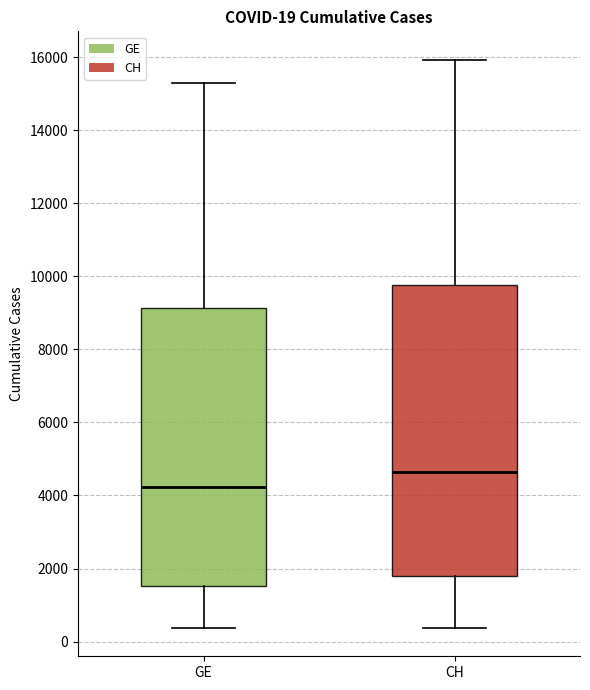

Which box is the tallest, from its lower edge to its upper edge?

CH